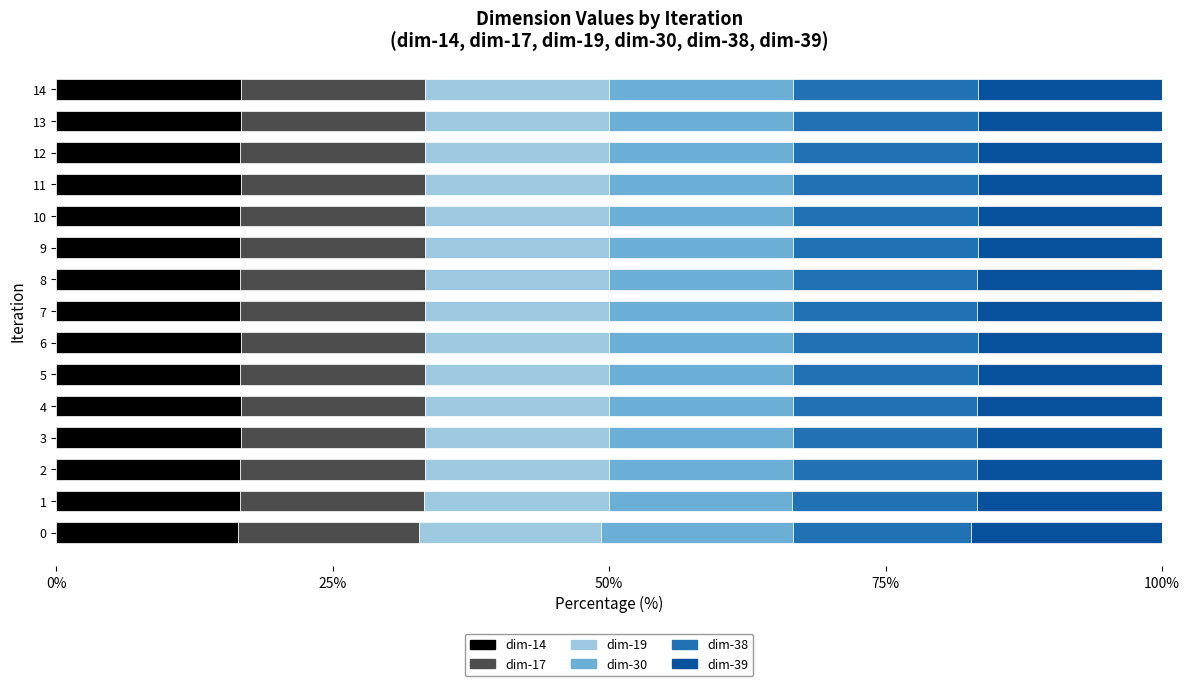

What is the sum of all dim-14 values?

249.6